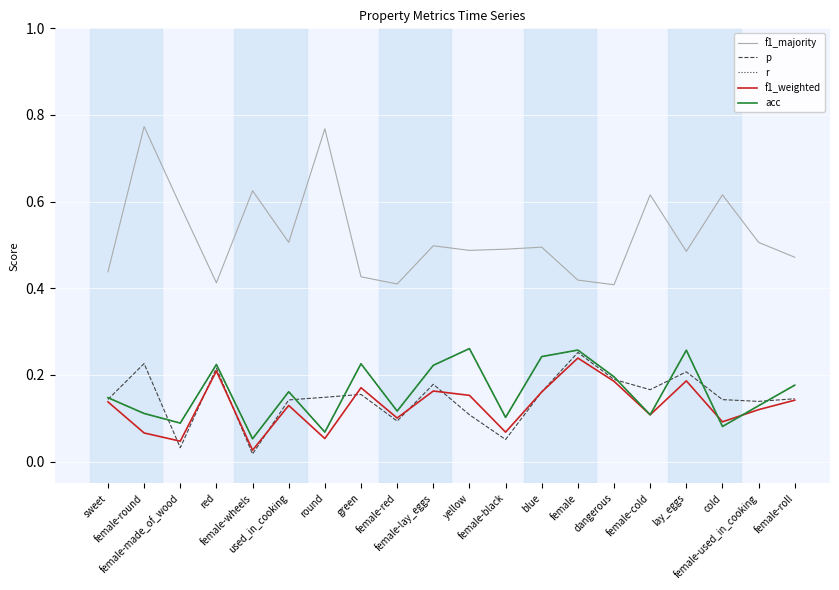

What is the value of the f1_weighted point at the 9th from the left?

0.1